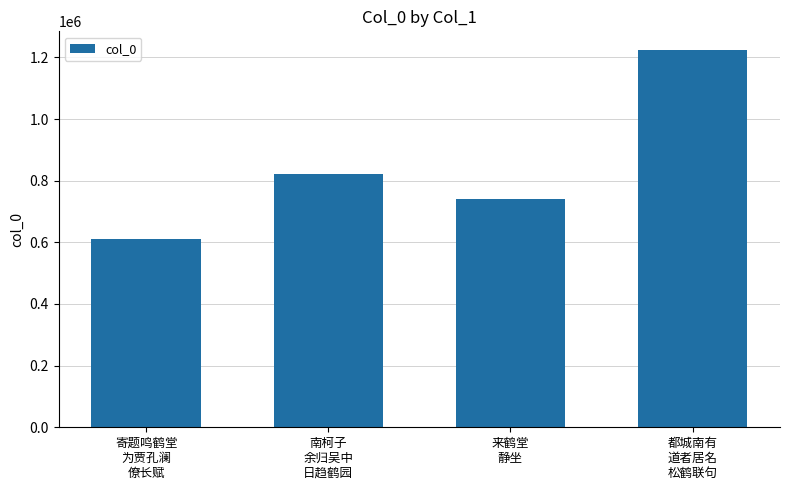

What is the value of the 2nd bar from the left?

822176